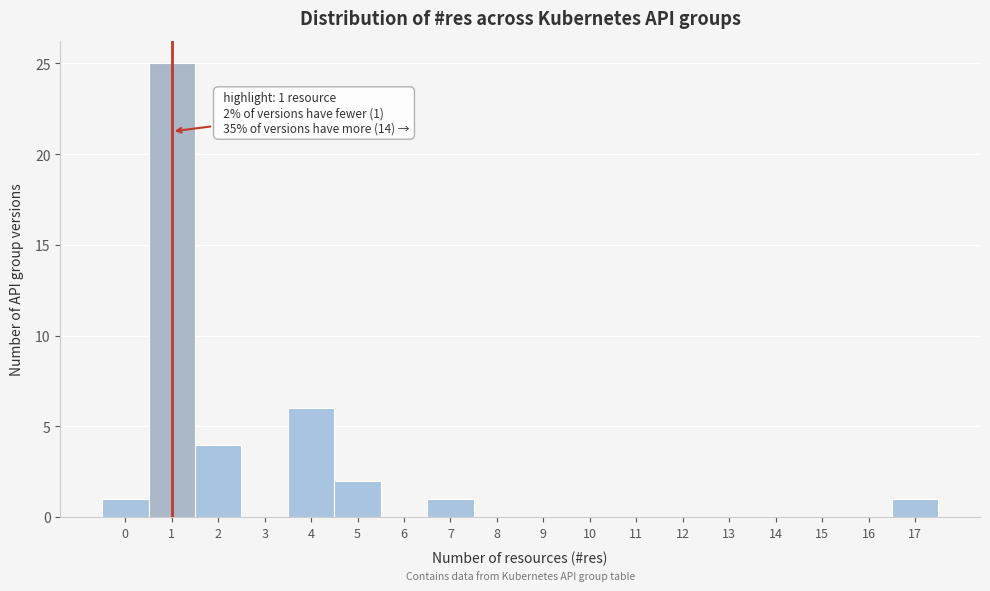

Which range on the x-axis has the tallest bar?

0.5 to 1.5